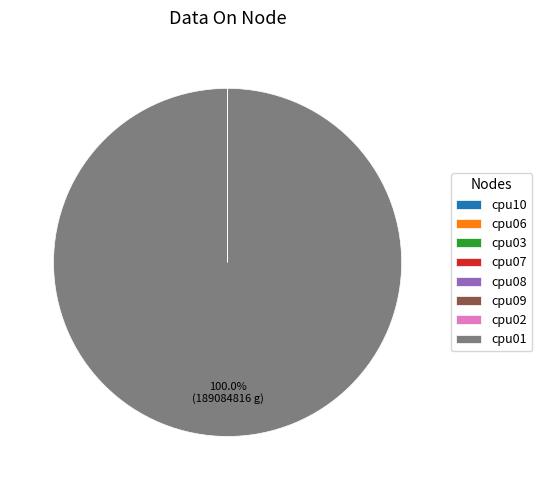

Does cpu01 represent more than half of the total?

Yes